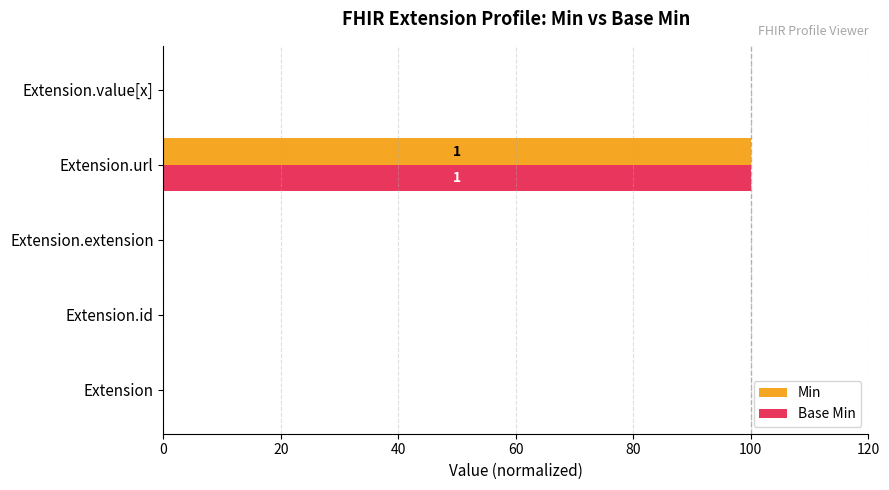

At which category is the sum across all series the highest?

Extension.url